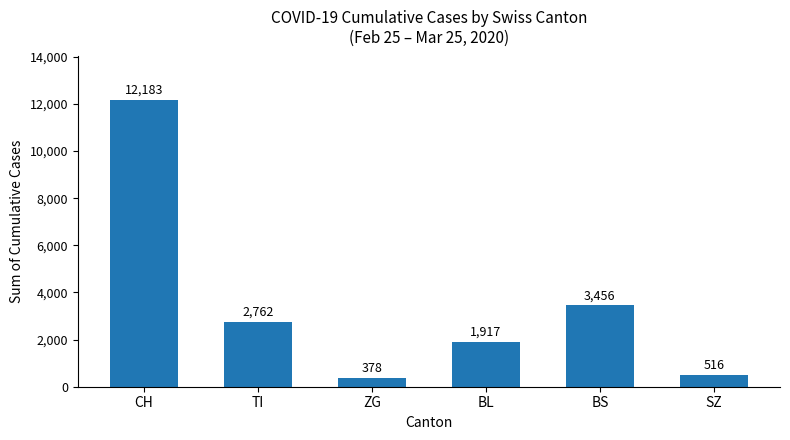

What is the minimum value shown in the chart?

378